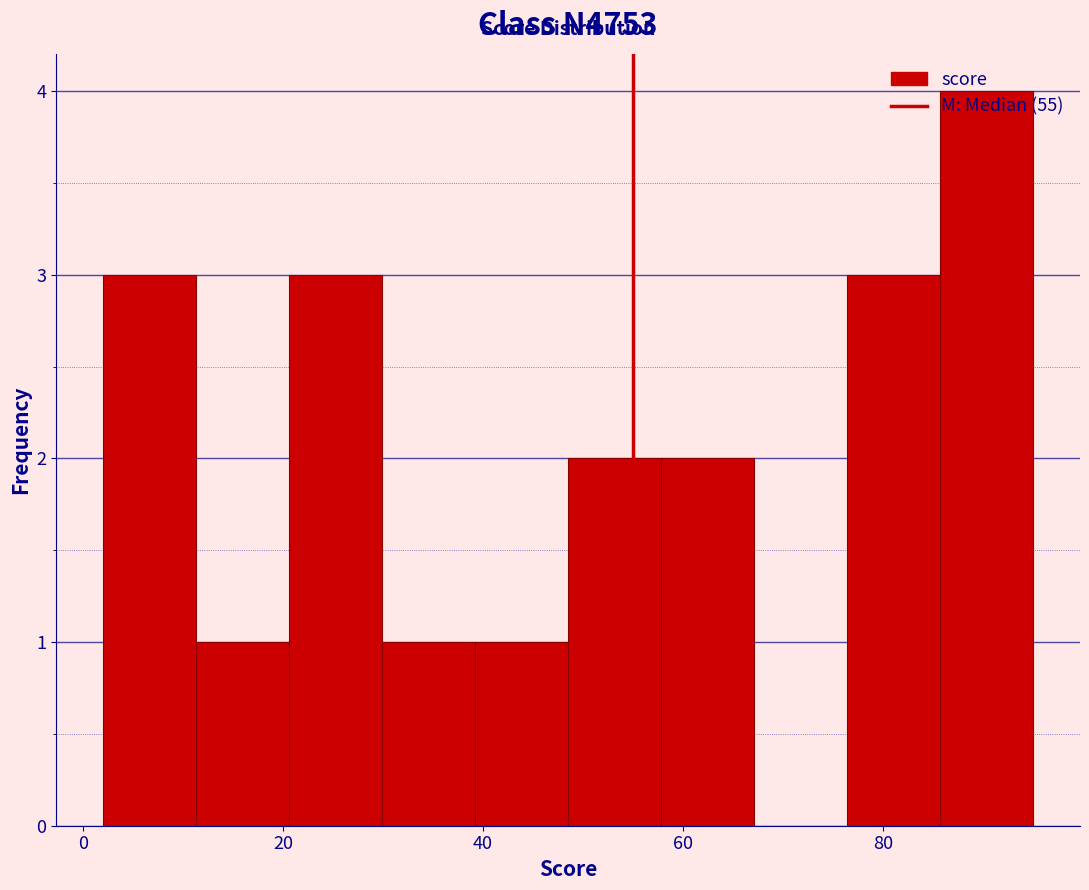

Which range on the x-axis has the tallest bar?

86 to 96